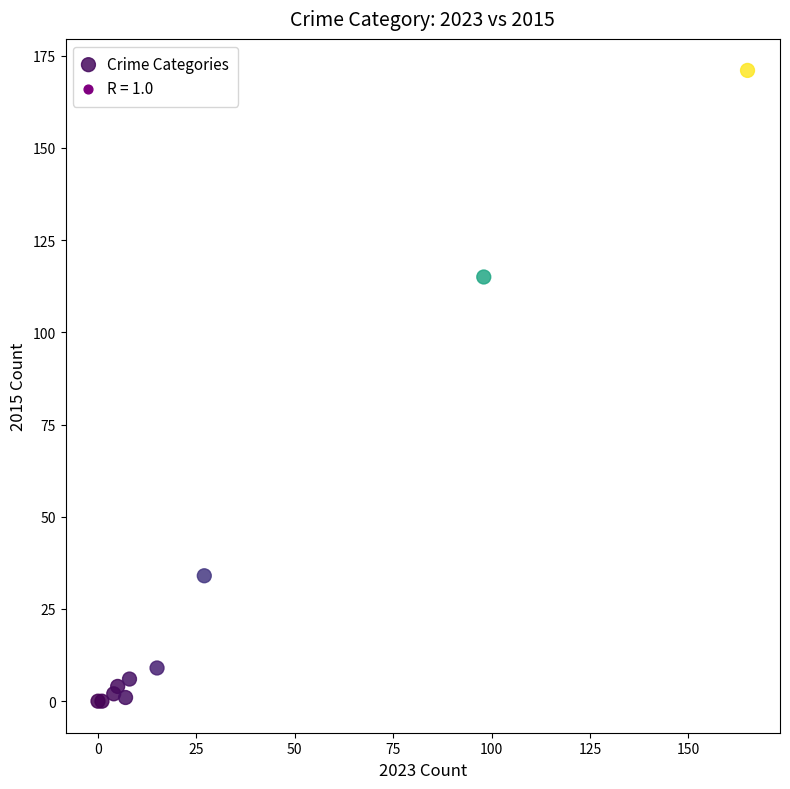

What Y value in the scatter plot is closest to 85?

115